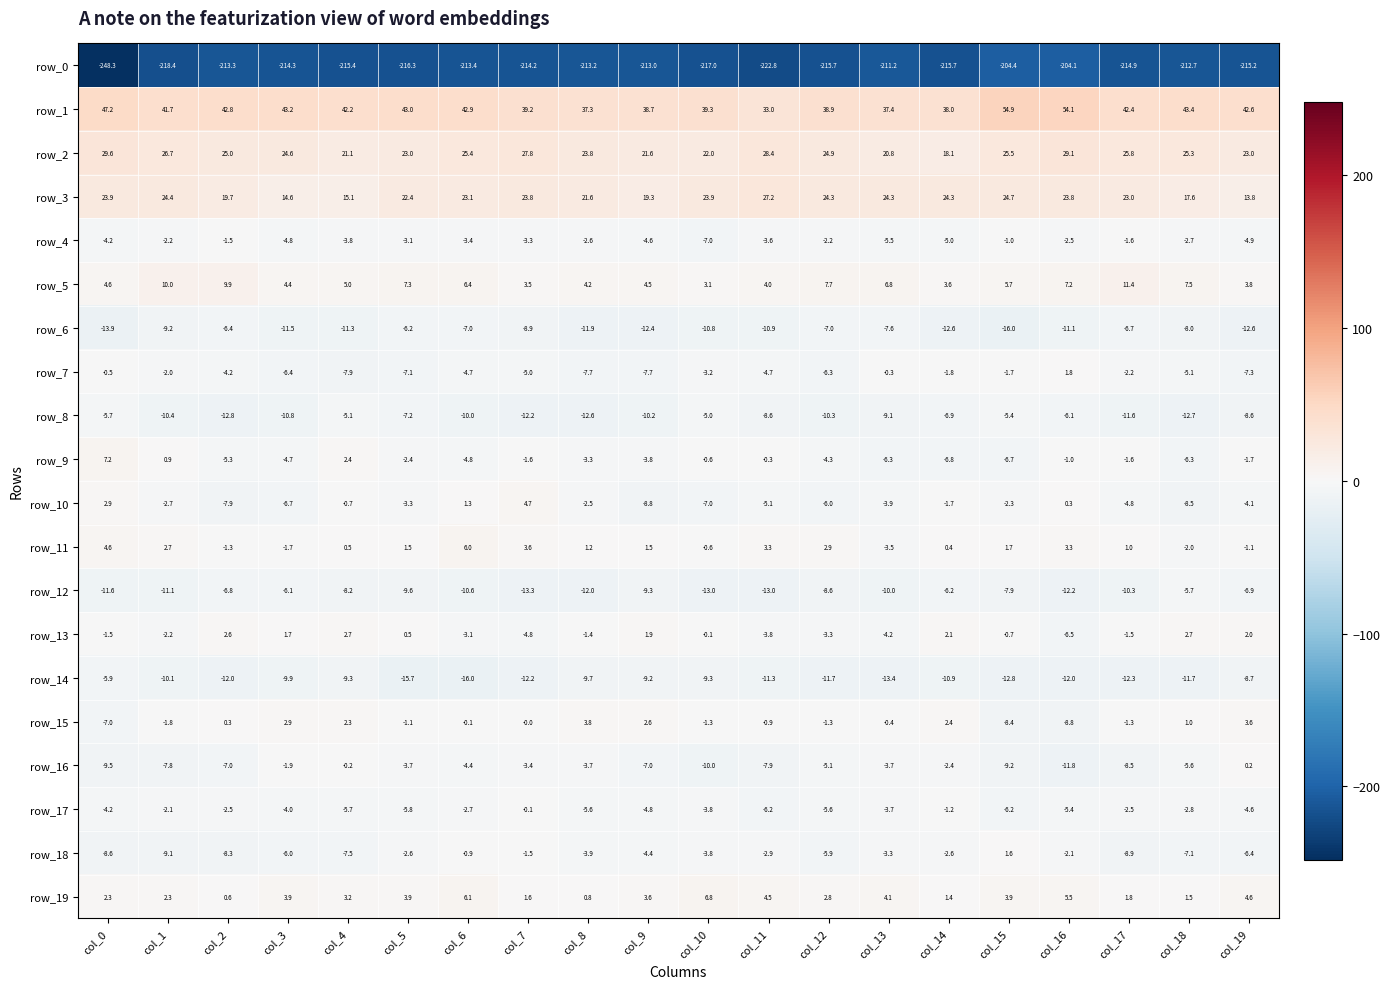

Between col_2 and col_9, which series saw the biggest shift?

row_6